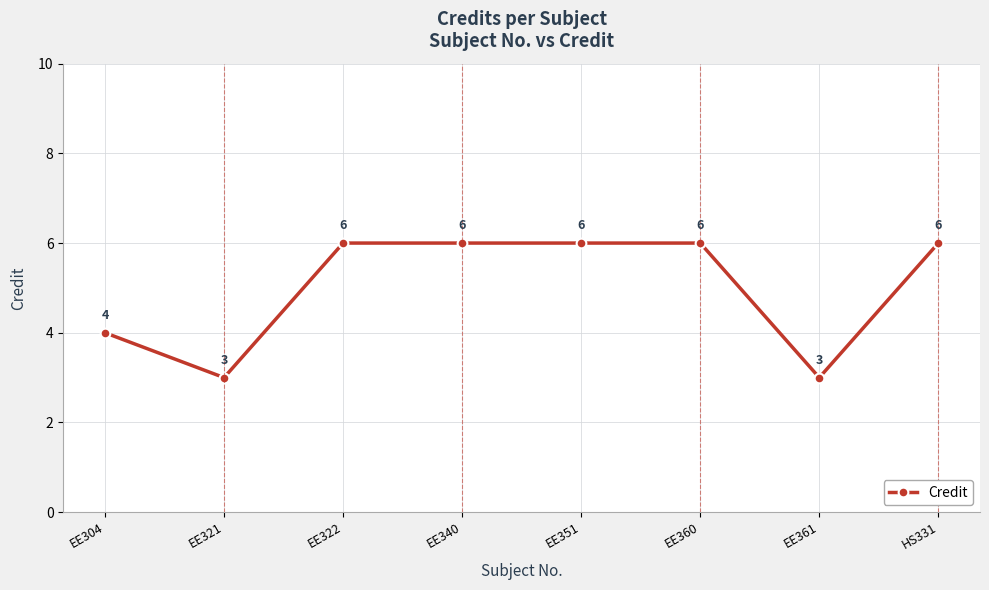

Where is the data nearest to the value 4?

EE304